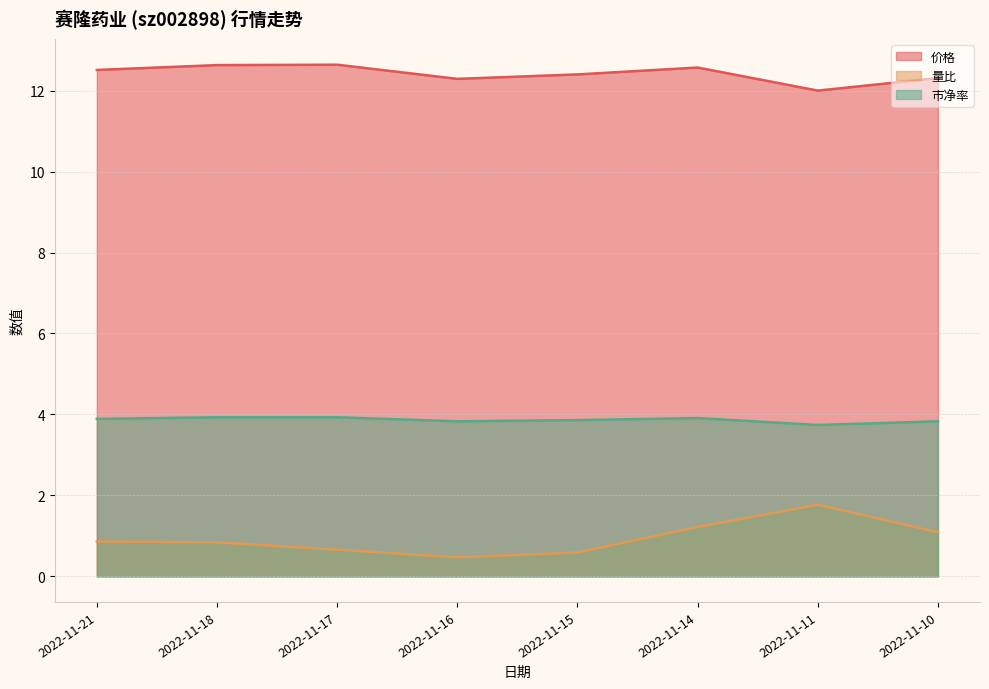

True or false: 量比 has more than 2 interior local peaks.

False